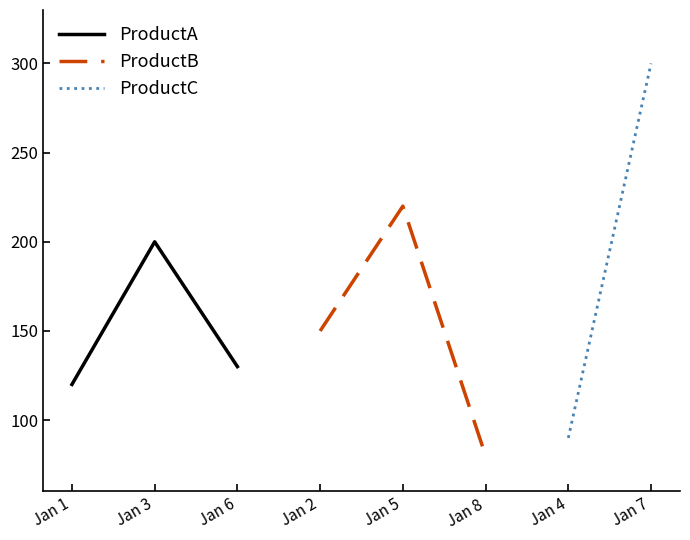

At which label is ProductA closest to 160?

Jan 6